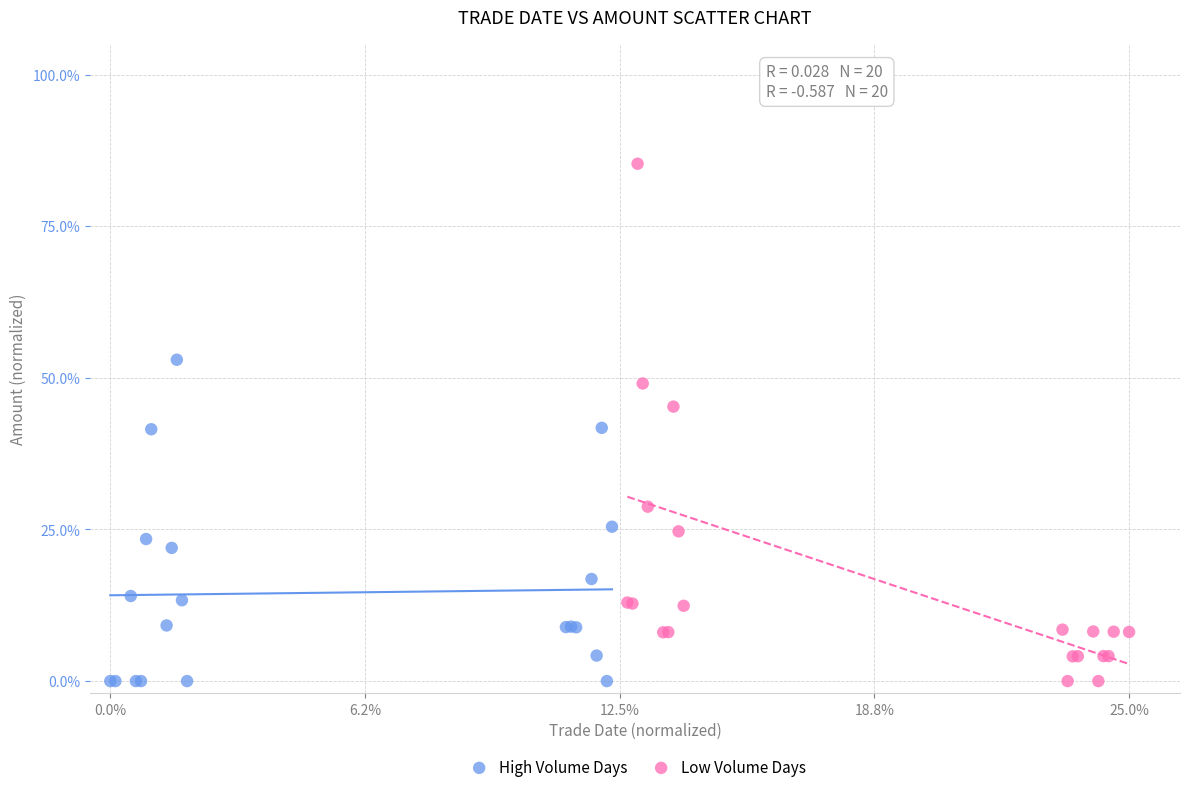

What are all the series names shown in the legend?

High Volume Days, Low Volume Days